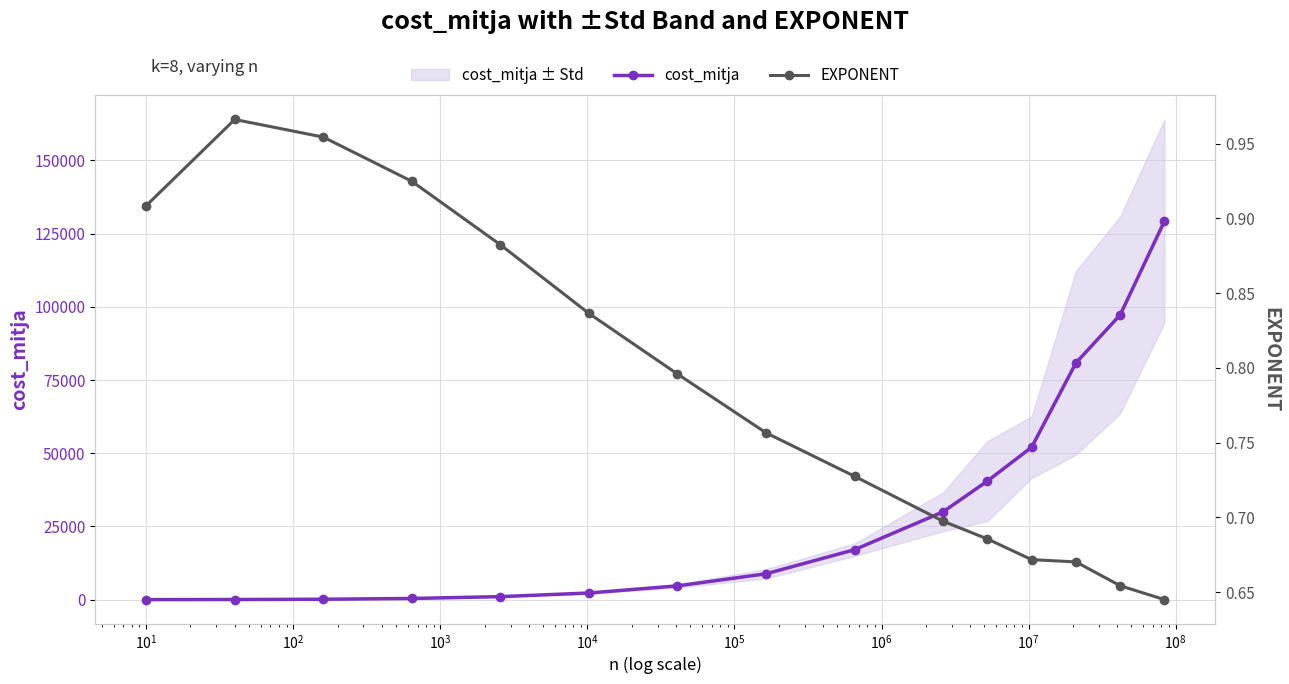

Rank the series by their average value, from highest to lowest.

cost_mitja, EXPONENT